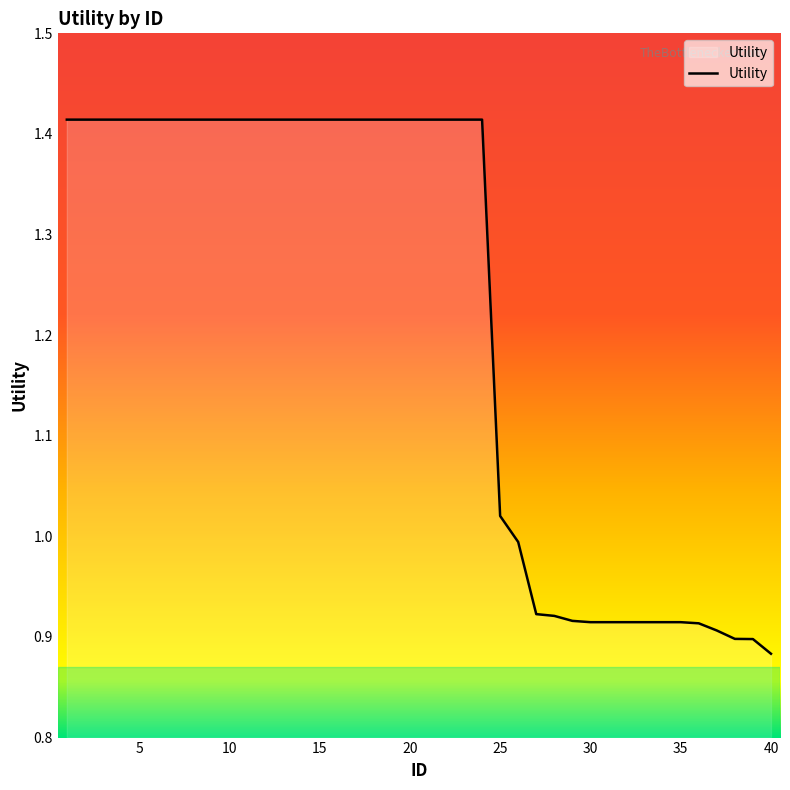

What is the difference between the maximum and minimum values?

0.5